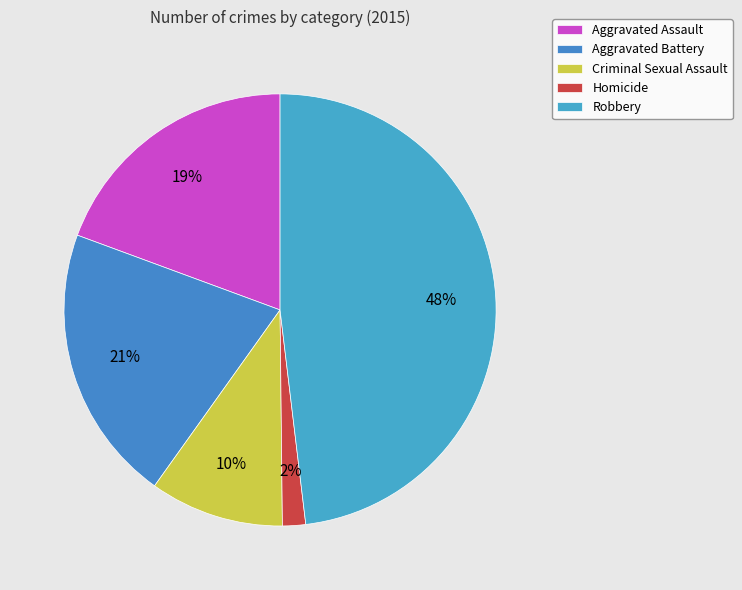

Count the number of slices in the pie.

5